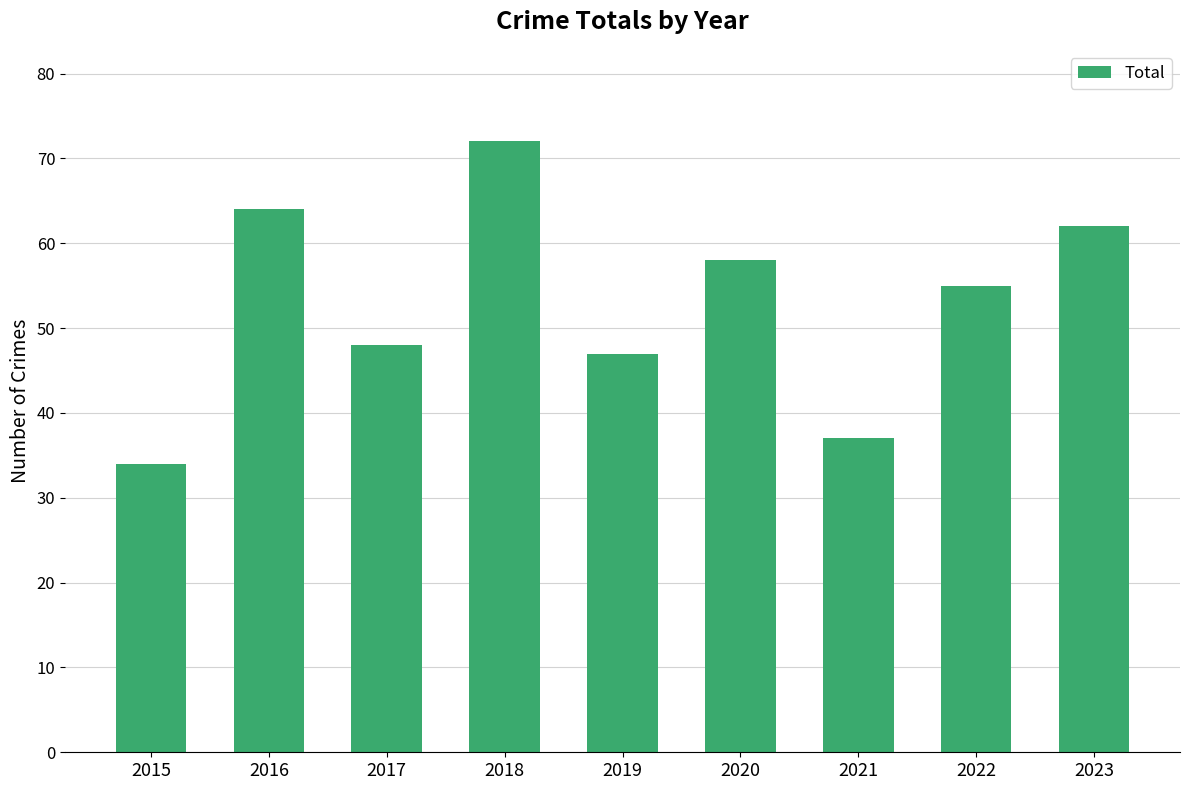

What is the approximate value at 2019, to the nearest 5?

45